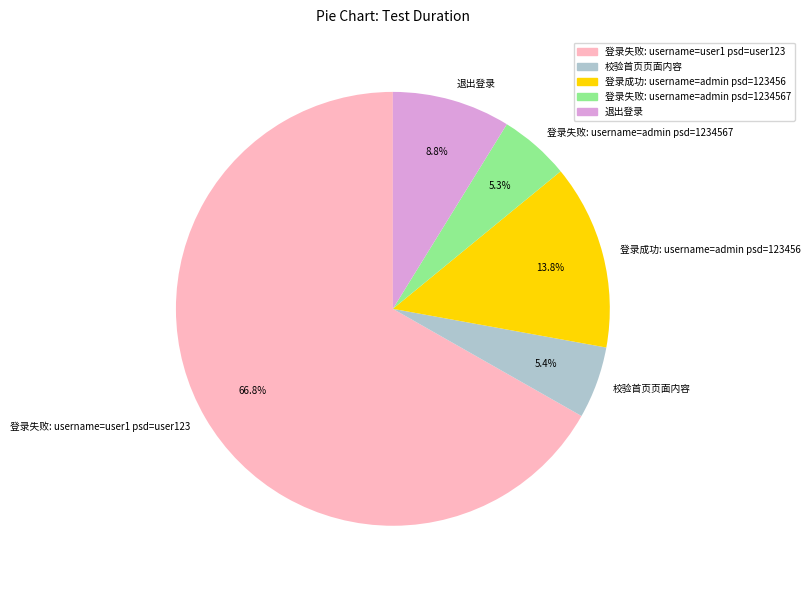

Is there a majority slice in this chart?

Yes